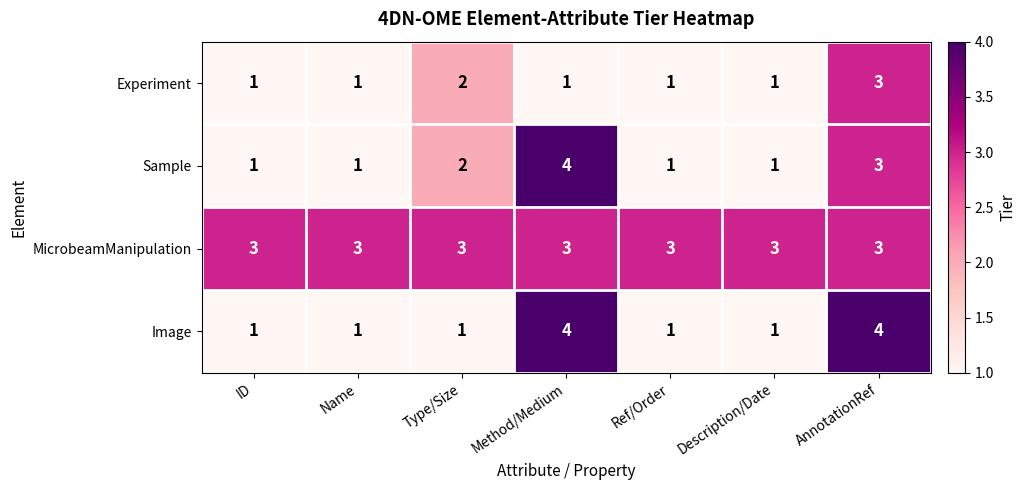

The Experiment series shows 0 at Name. True or false?

False